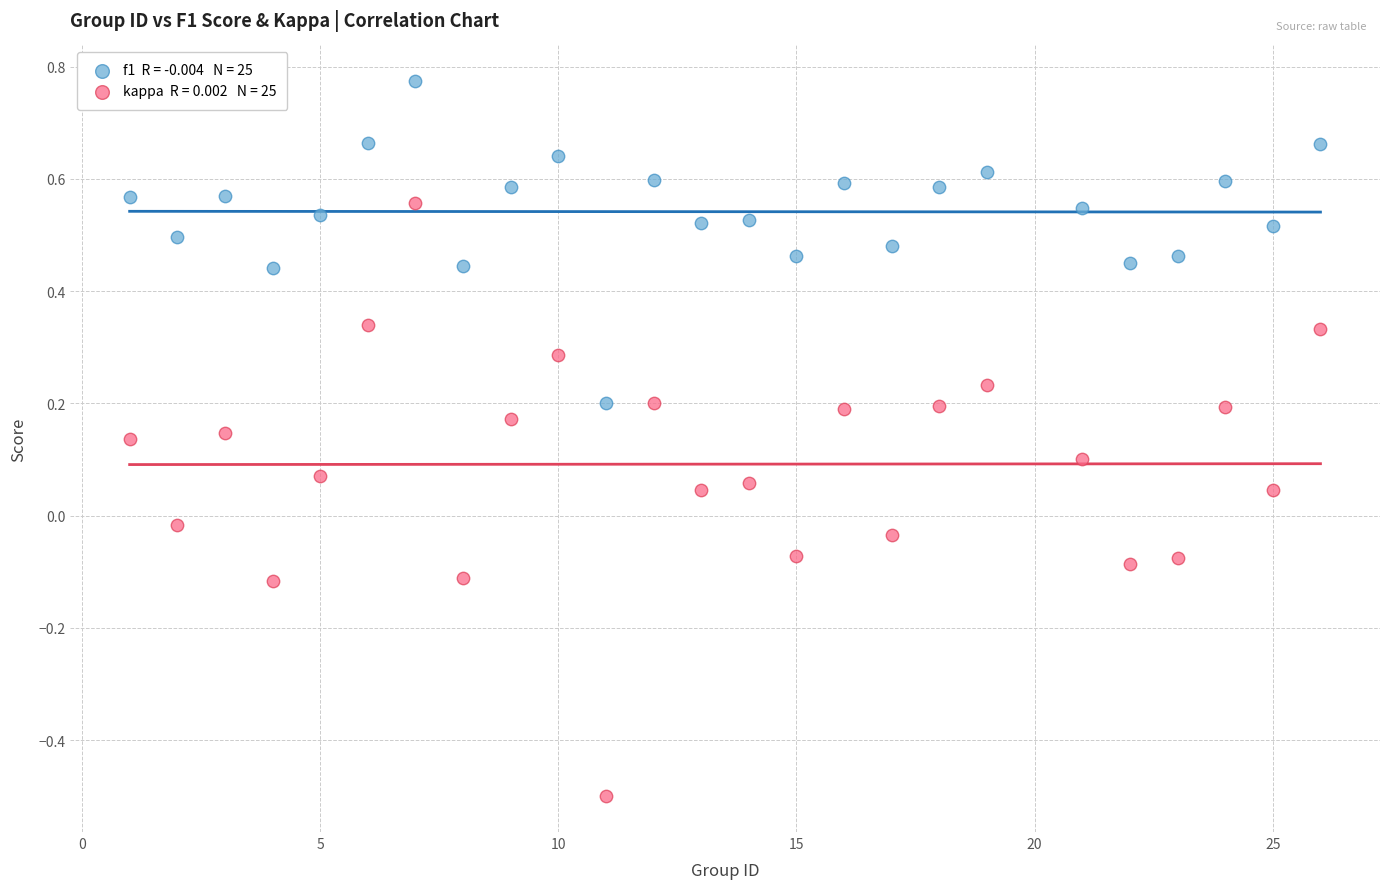

Across all data points, what is the range of X values (max minus min)?

25.0